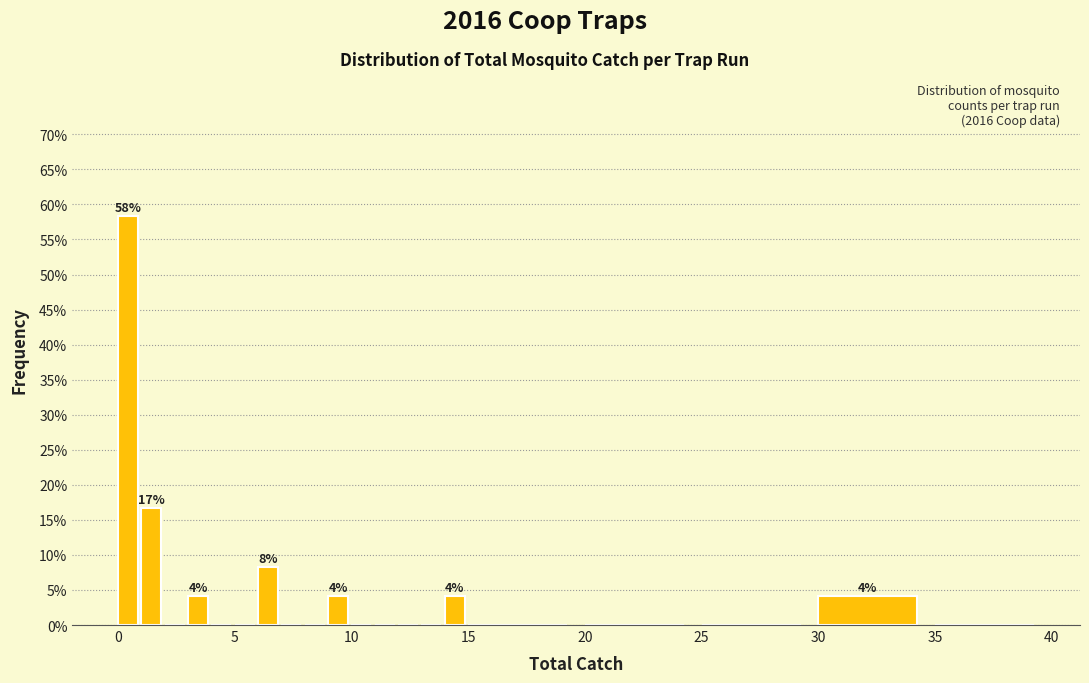

Read against the x-axis, roughly where is the centre of the tallest bar?

0.5